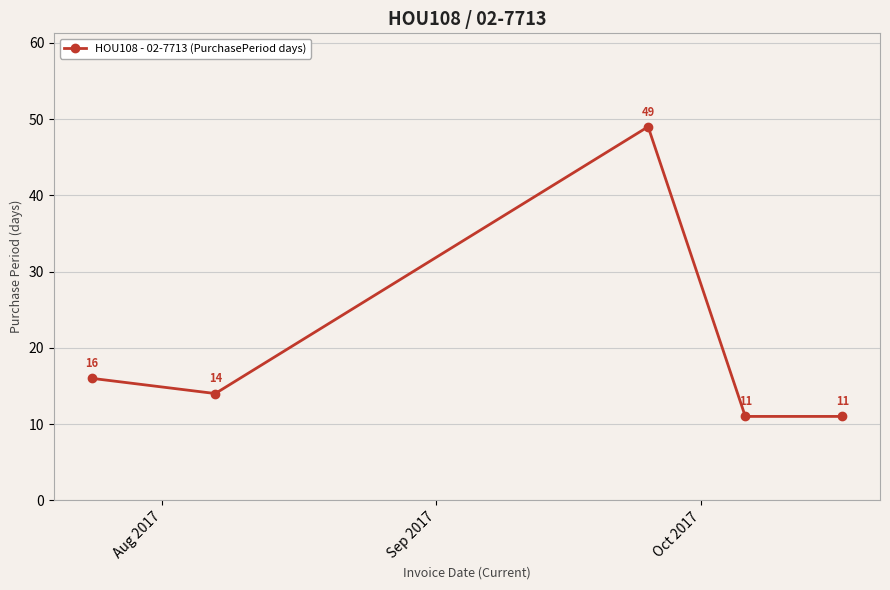

True or false: there are more than 0 points higher than both neighbors.

True